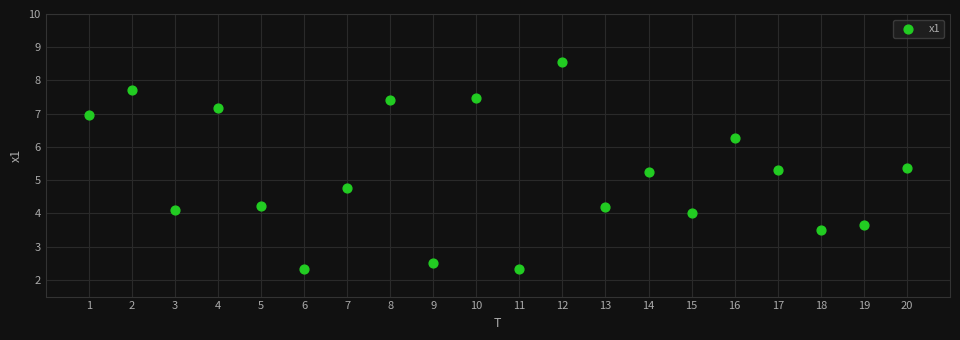

What is the range of Y values (max minus min)?

6.2